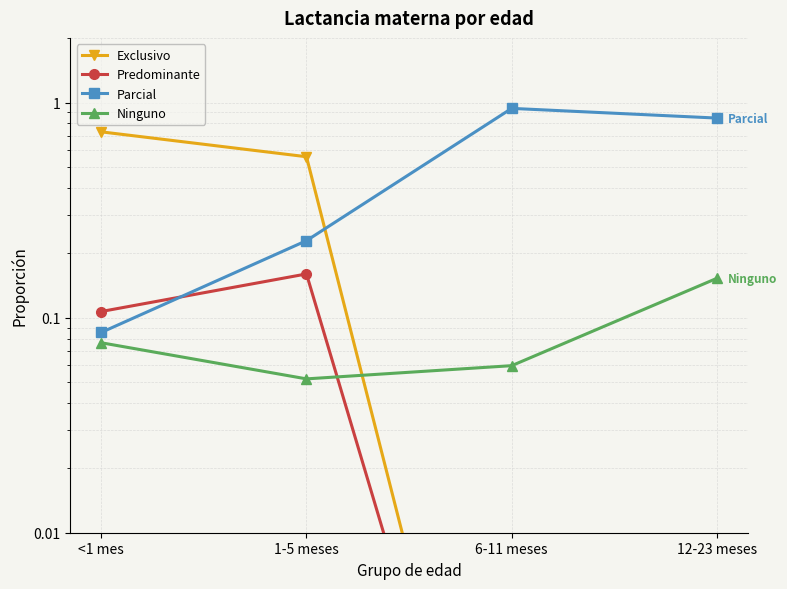

At which category is the sum across all series the highest?

6-11 meses